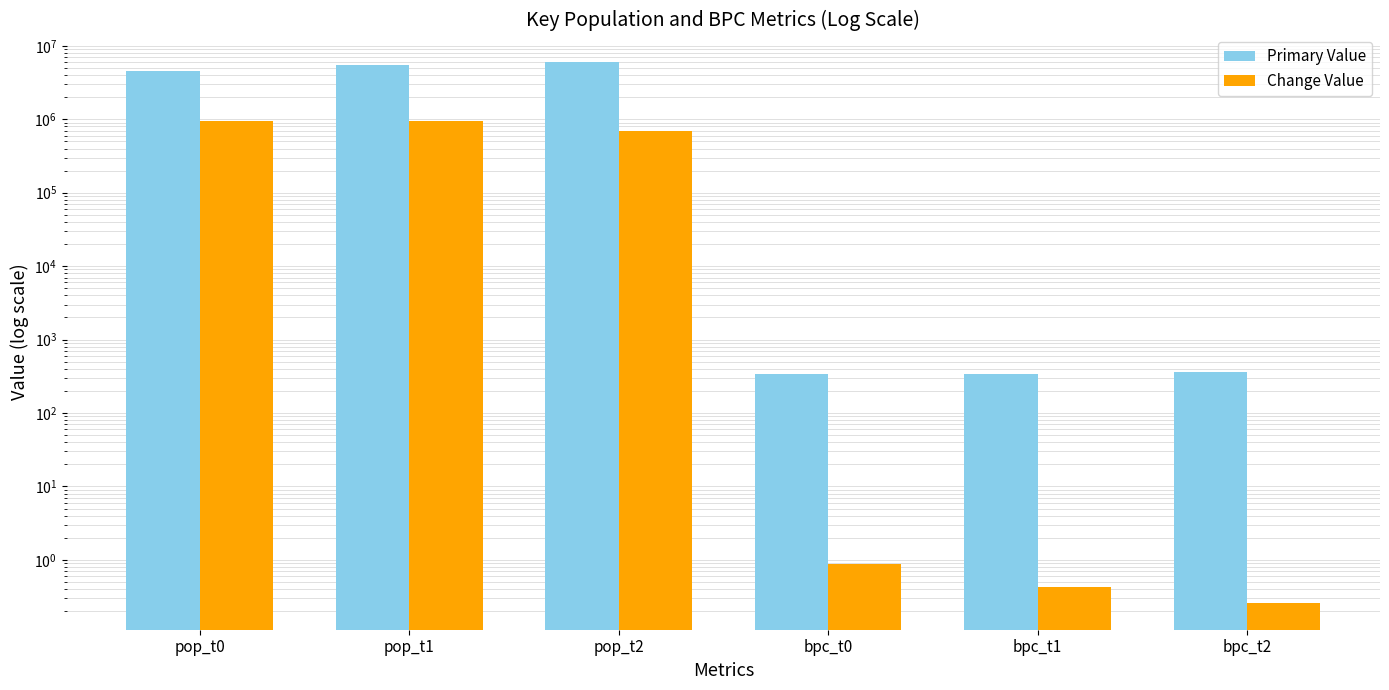

The Change Value series shows 946817.0 at pop_t1. True or false?

True